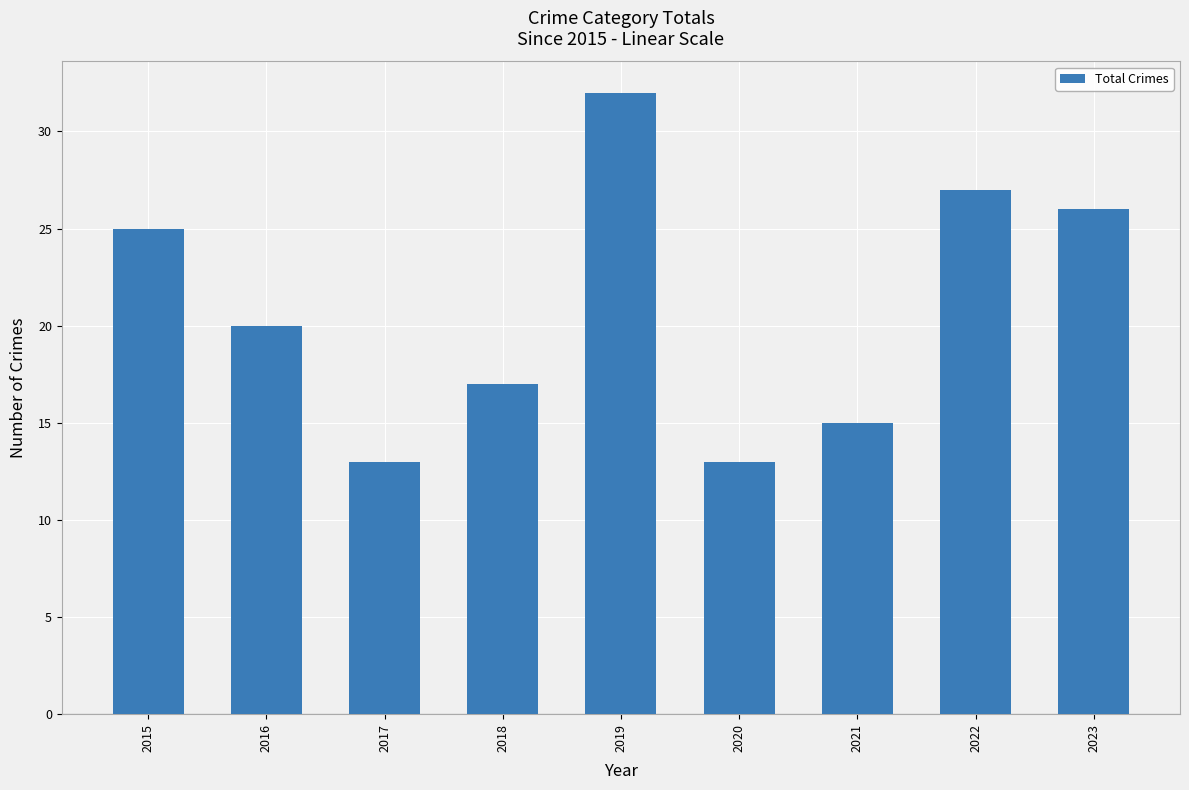

Reading right to left, extract all data points from this chart.

2023=26	2022=27	2021=15	2020=13	2019=32	2018=17	2017=13	2016=20	2015=25